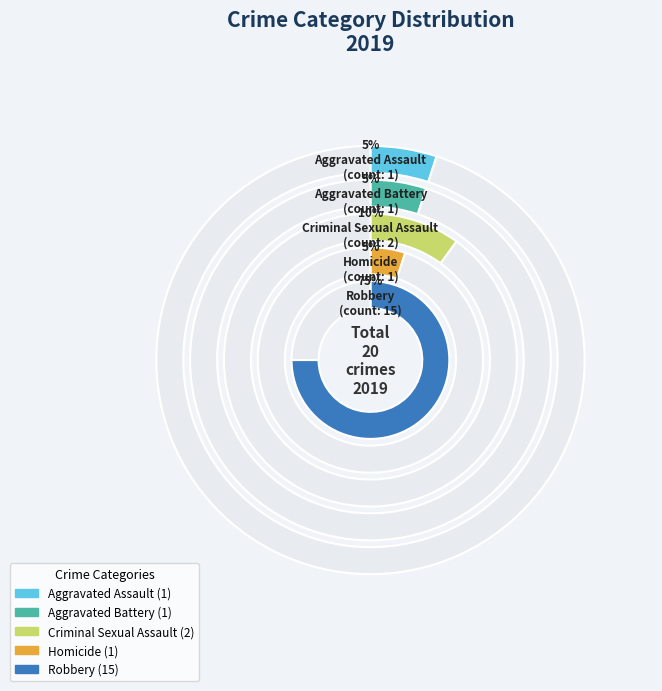

Is there any slice that represents more than half of the pie?

Yes